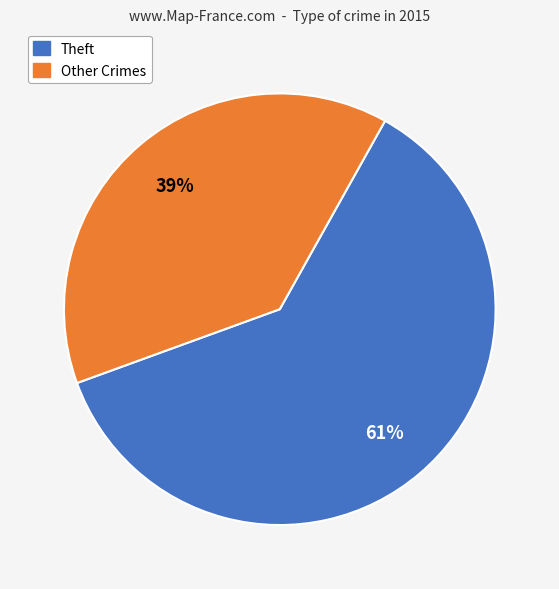

Between Other Crimes and Theft, which is larger?

Theft